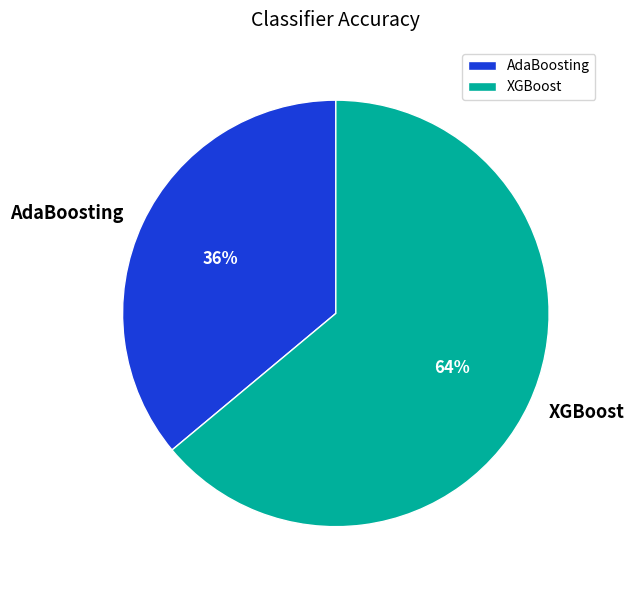

Count the number of slices in the pie.

2